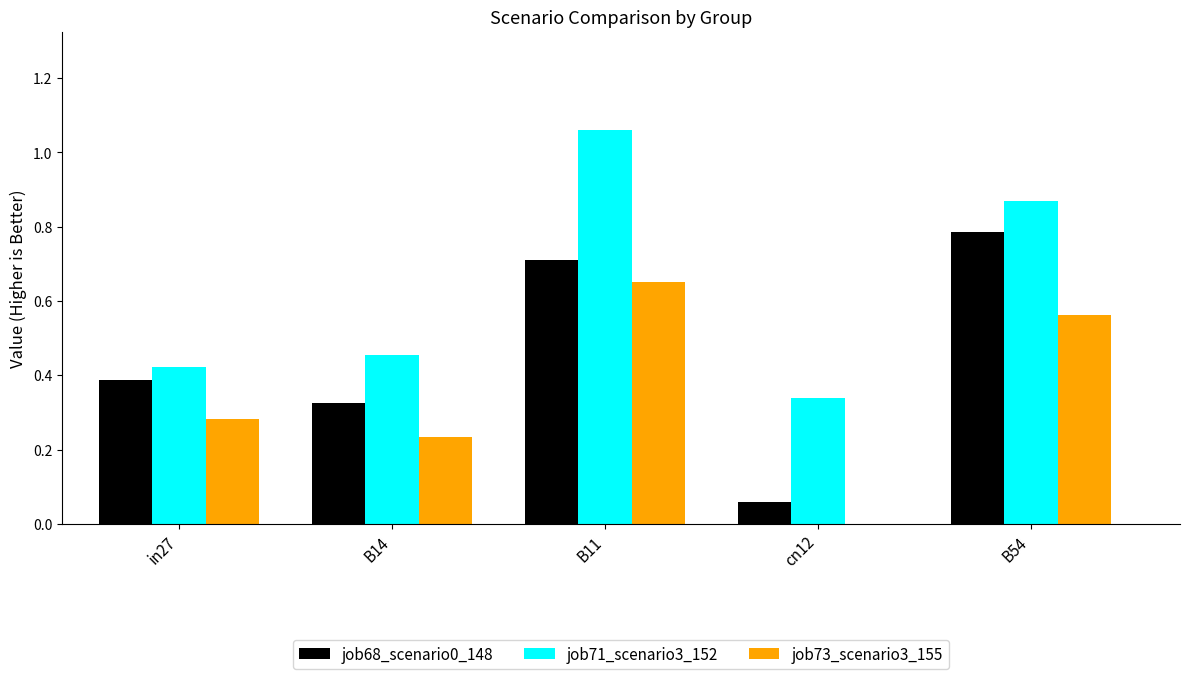

What is the sum of all job73_scenario3_155 values?

1.7